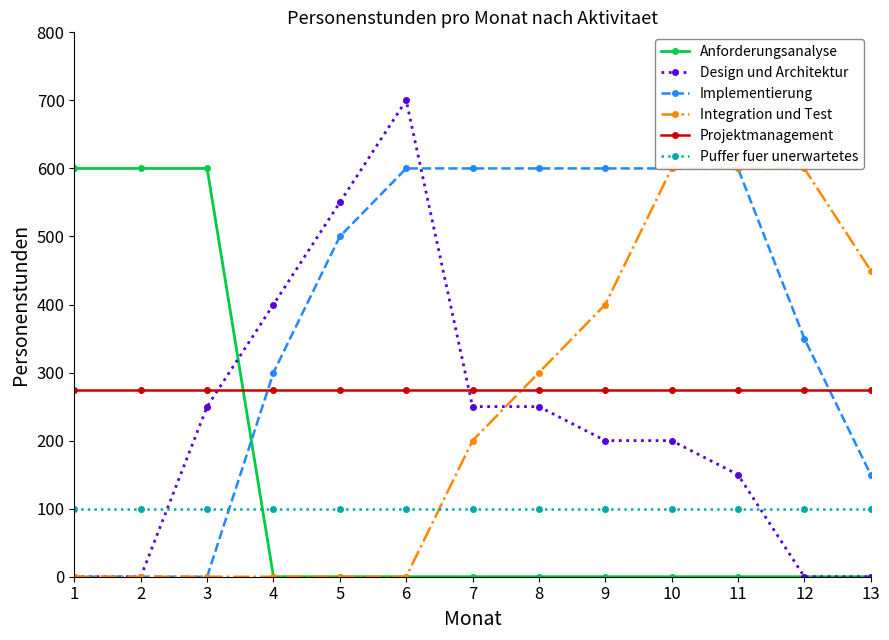

What is the difference between the Anforderungsanalyse values at 6 and 3?

600